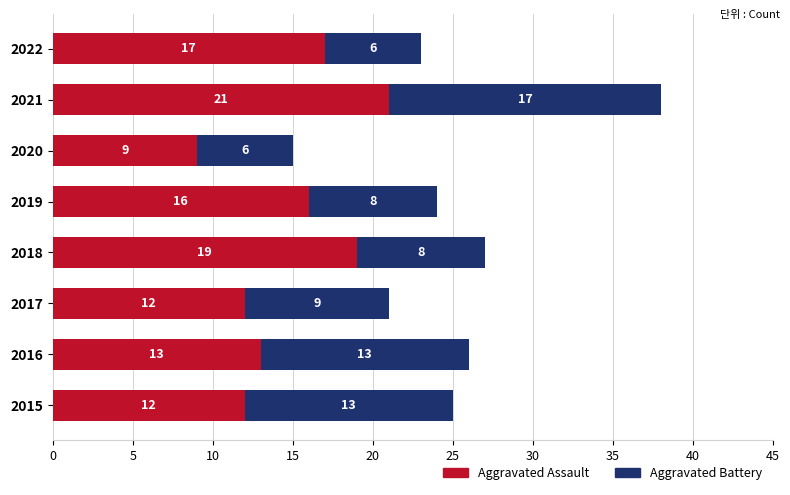

What value does the Aggravated Assault series have at 2019, to the nearest 10?

20